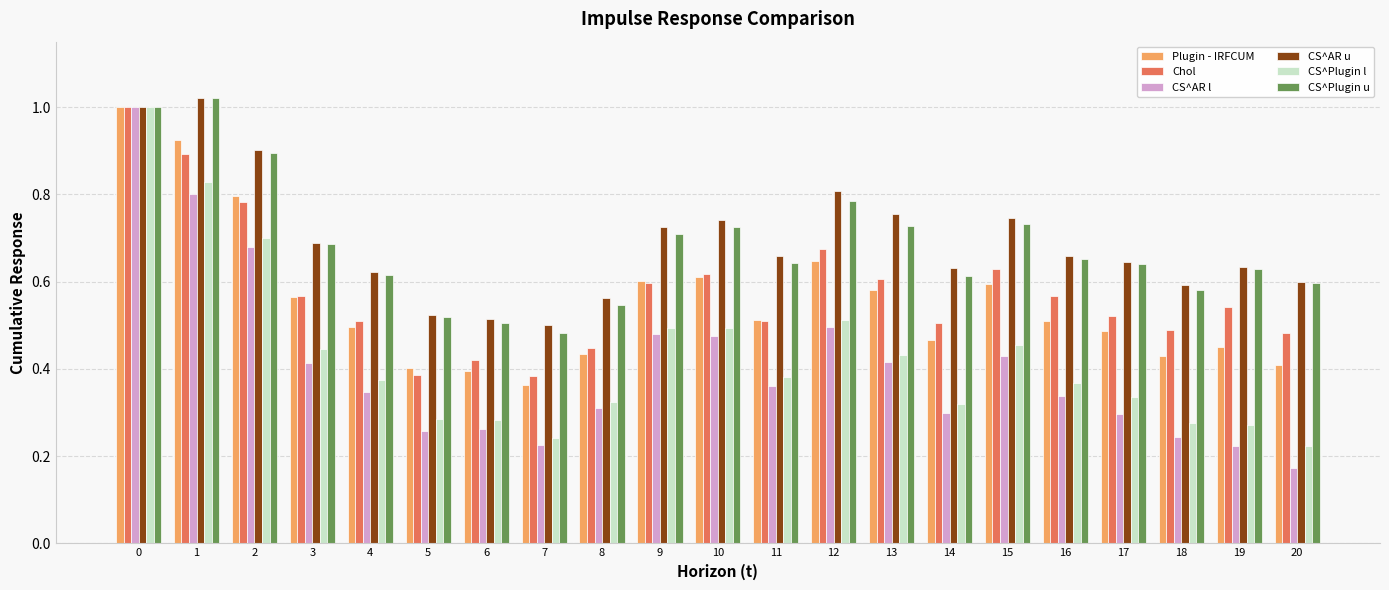

Which category has the lowest value in the CS^Plugin l series?

20